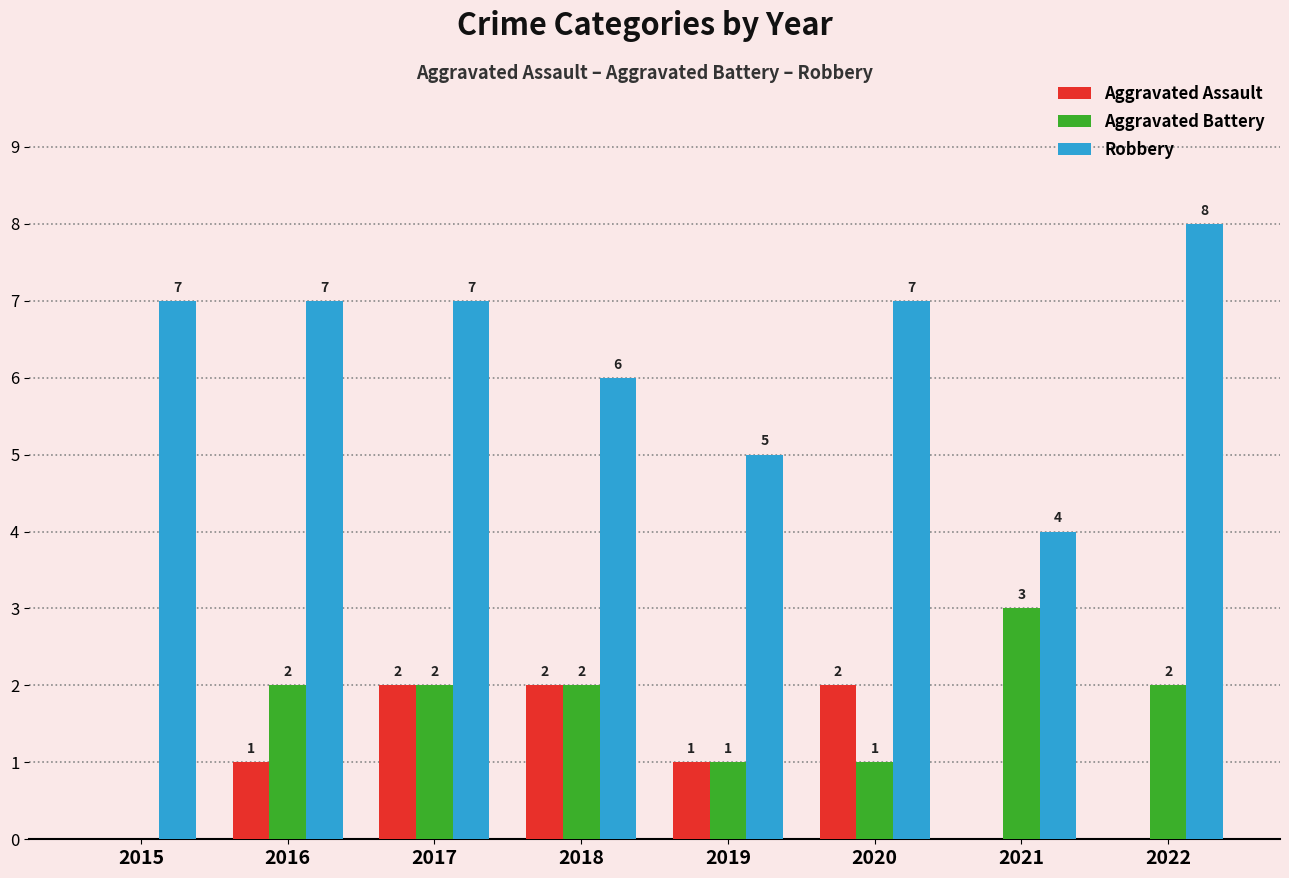

True or false: Aggravated Assault has a value of 2 at 2017.

True